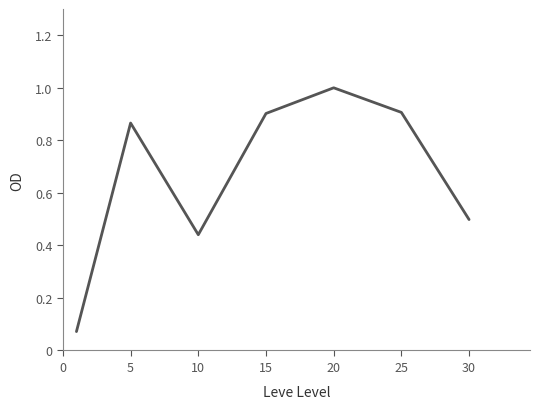

What is the average value?

0.7